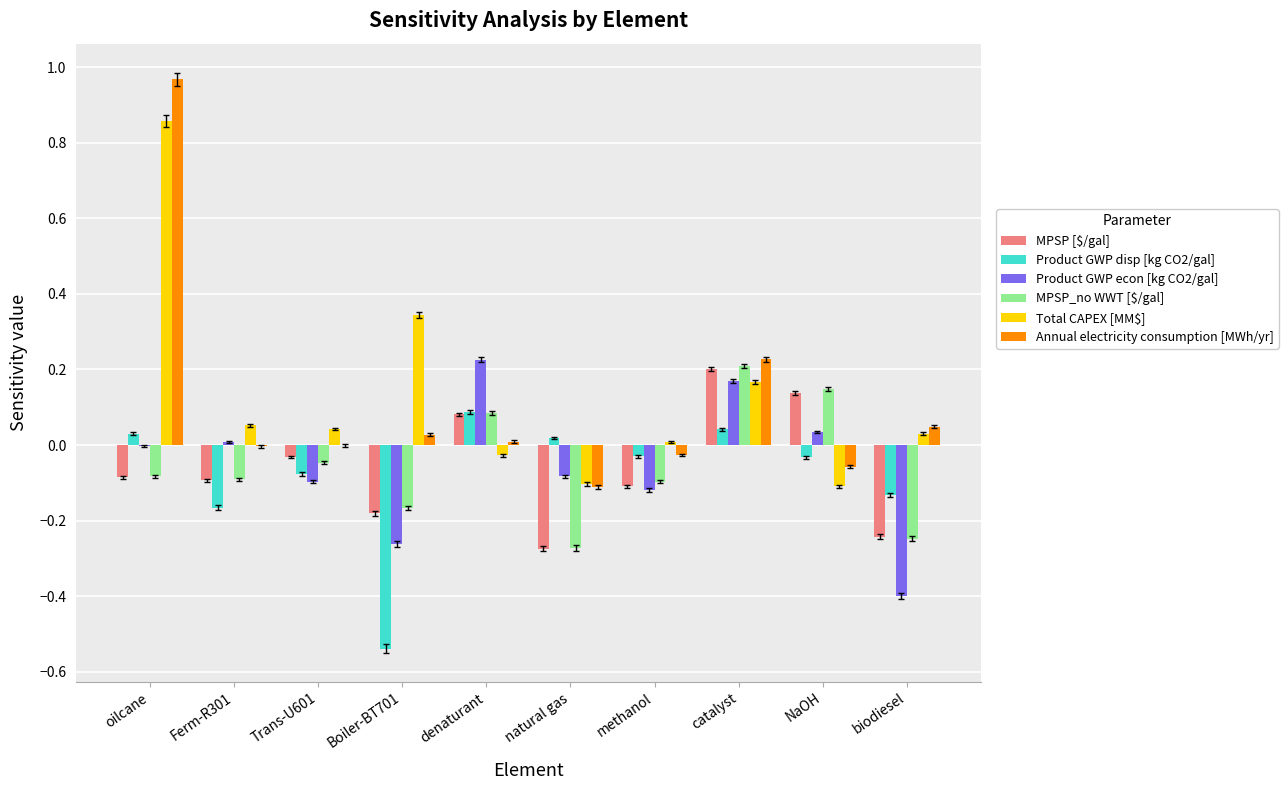

At which category is the sum across all series the highest?

oilcane